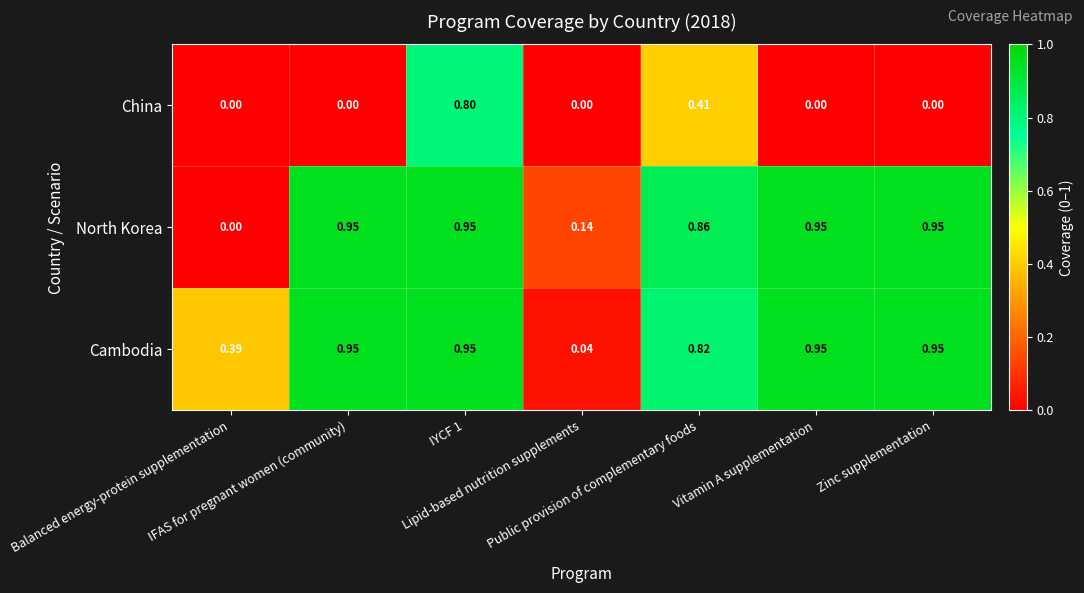

Which series has the largest range (max minus min)?

North Korea